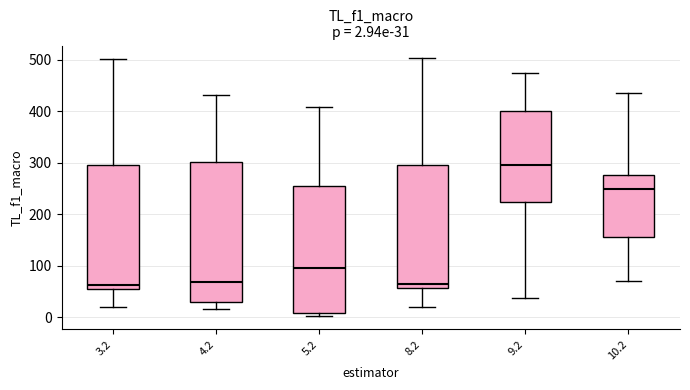

Which box is the tallest, from its lower edge to its upper edge?

4.2